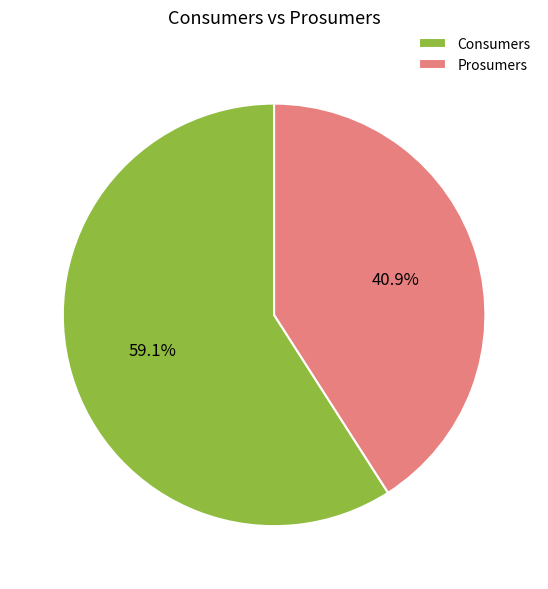

Between Consumers and Prosumers, which is larger?

Consumers